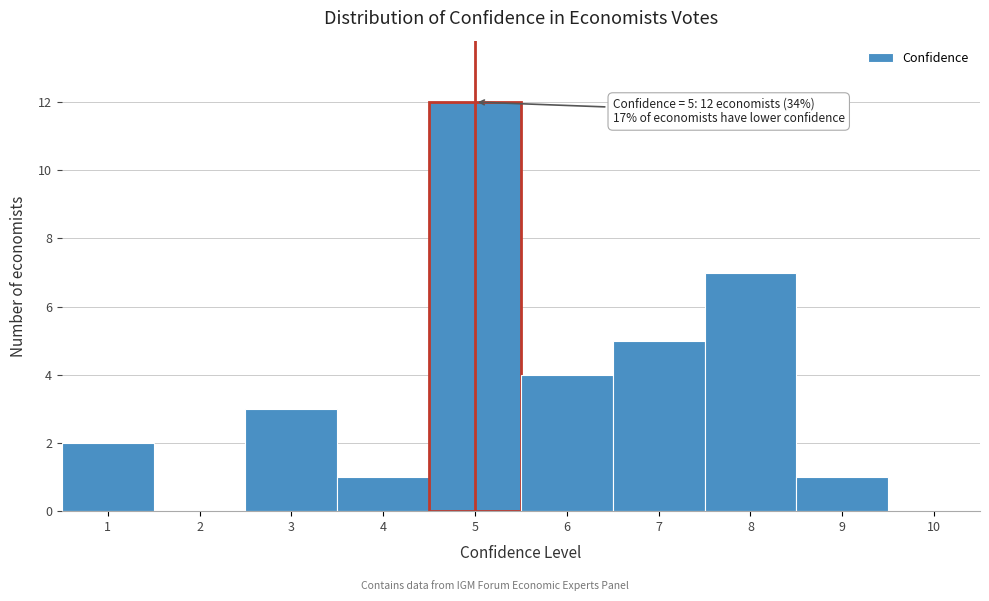

Which range on the x-axis has the tallest bar?

4.5 to 5.5